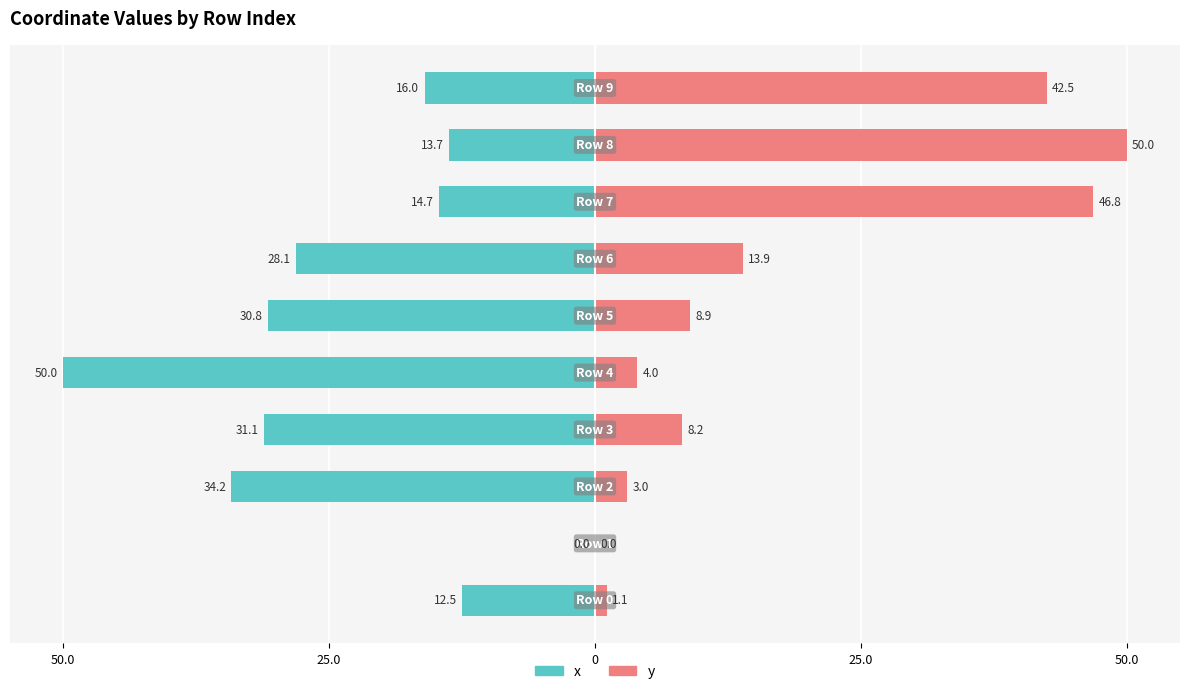

Reading right to left, what are all the values shown in this chart?

x: -16.0	-13.7	-14.7	-28.1	-30.8	-50.0	-31.1	-34.2	0.0	-12.5
y: 42.5	50.0	46.8	13.9	8.9	4.0	8.2	3.0	0.0	1.1